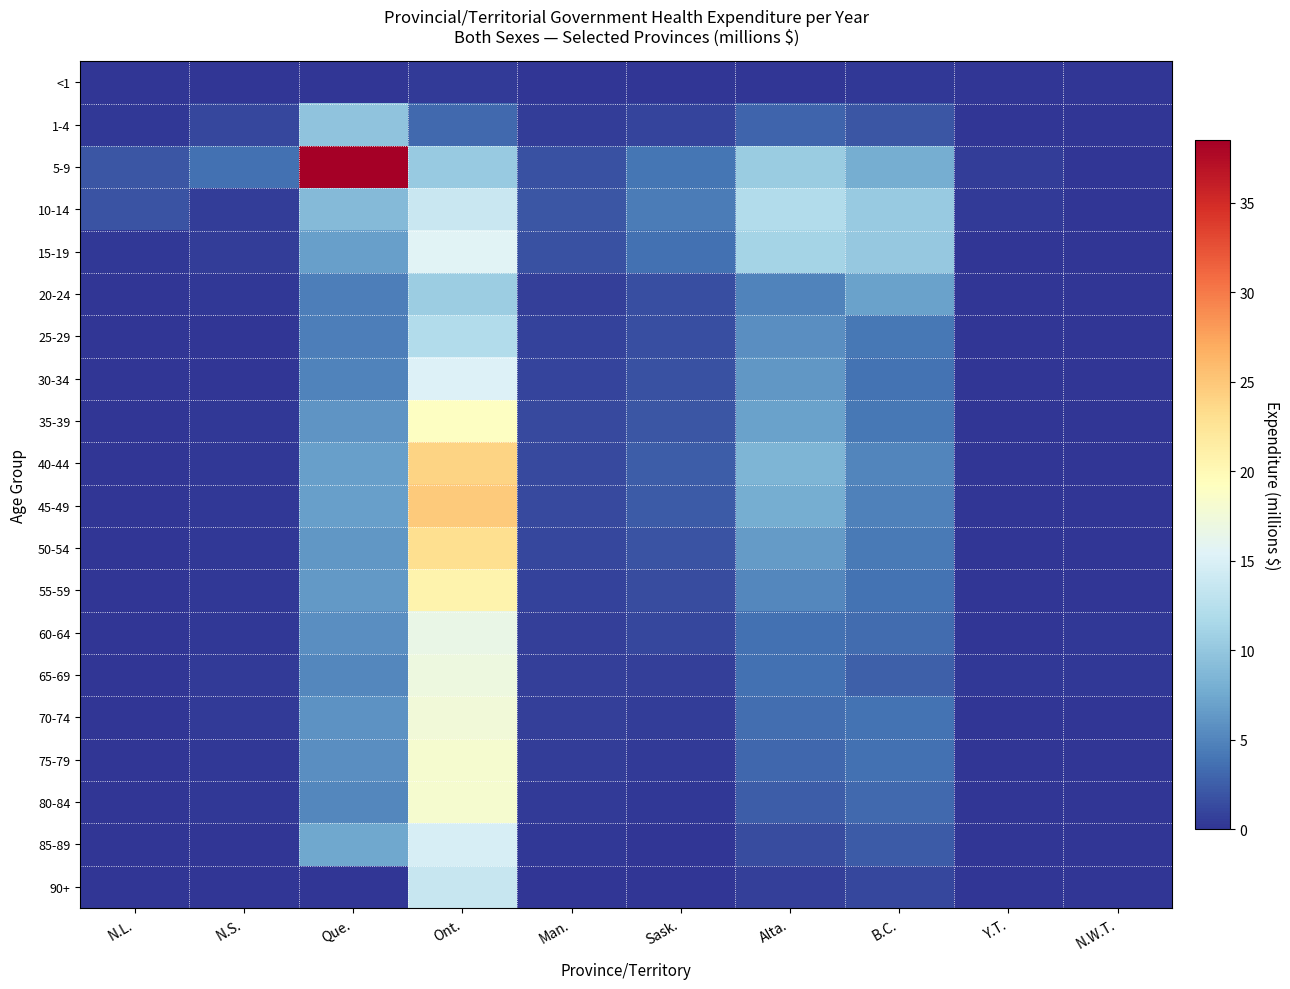

What is the total value across all series at Man.?

17.7